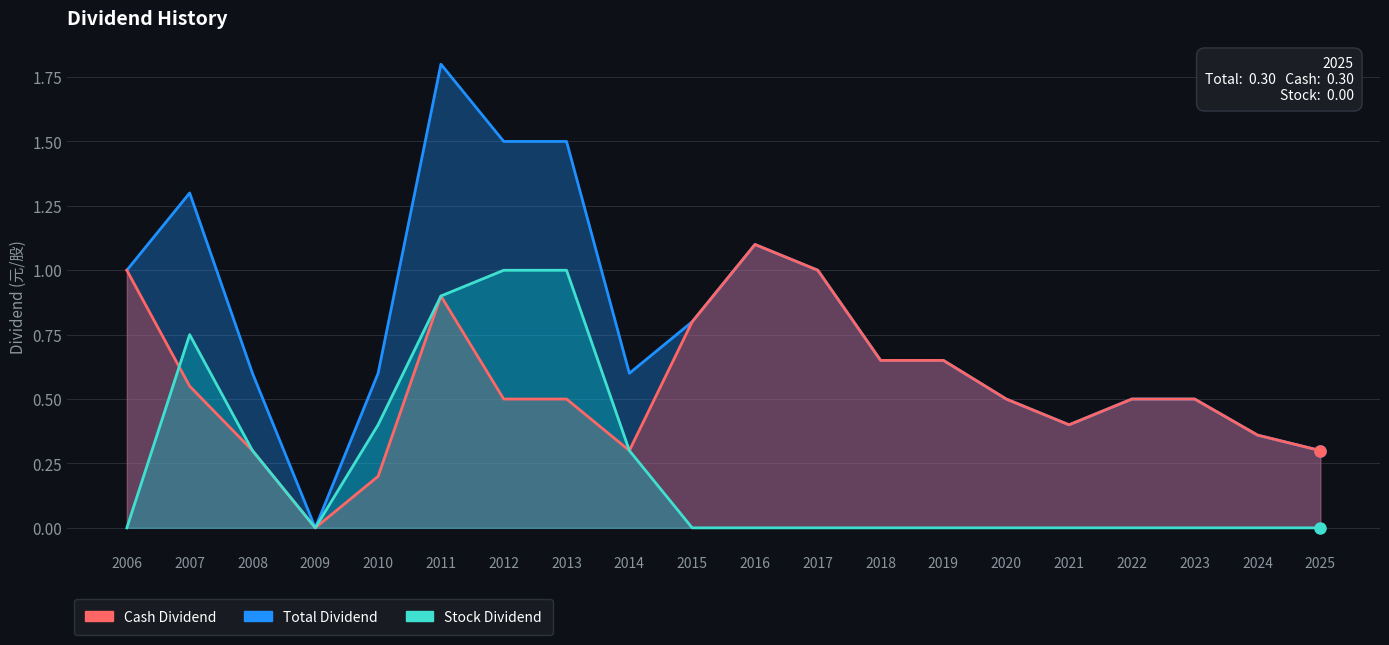

Rank the series by their average value, from highest to lowest.

Total Dividend, Cash Dividend, Stock Dividend